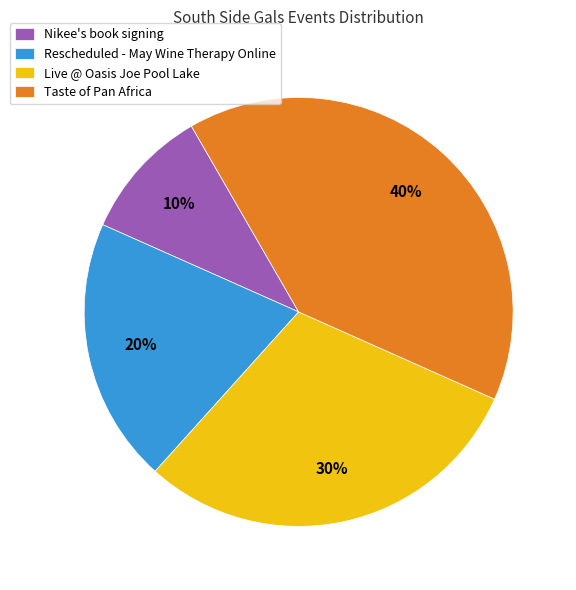

Between Taste of Pan Africa and Nikee's book signing, which is larger?

Taste of Pan Africa